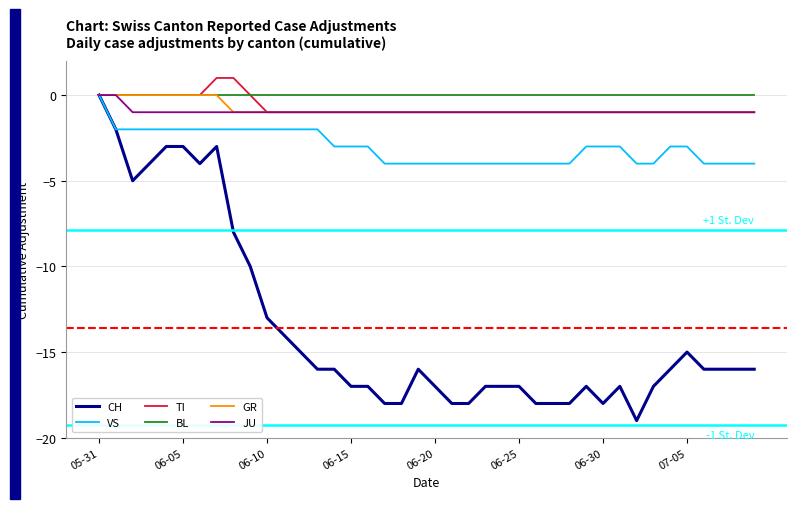

What are all the series names shown in the legend?

CH, VS, TI, BL, GR, JU